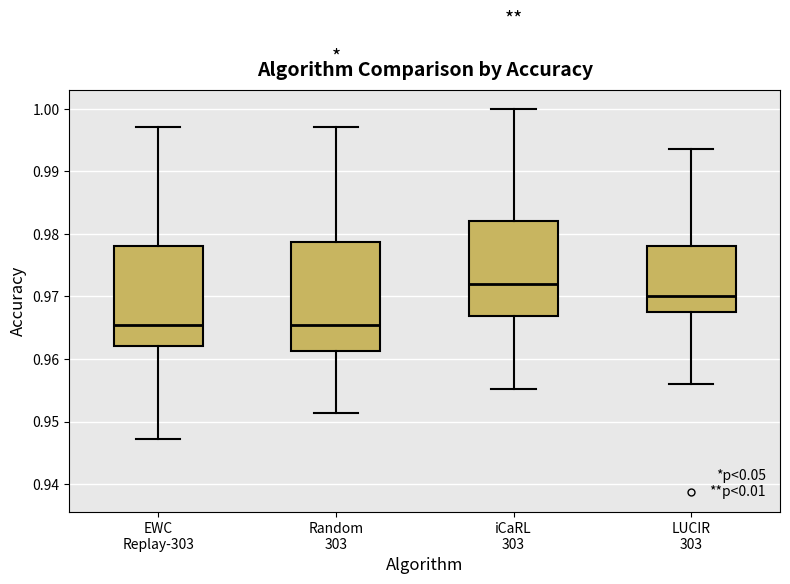

Reading left to right, read every box against the y-axis: the position of its median line, the range the box covers, and the ends of its whiskers. The values are not printed on the chart, so give them approximately, as read against the axis.

EWC Replay-303: median 0.965, box 0.962 to 0.978, whiskers 0.947 to 0.997
Random 303: median 0.966, box 0.961 to 0.979, whiskers 0.951 to 0.997
iCaRL 303: median 0.972, box 0.967 to 0.982, whiskers 0.955 to 1.000
LUCIR 303: median 0.970, box 0.968 to 0.978, whiskers 0.956 to 0.994